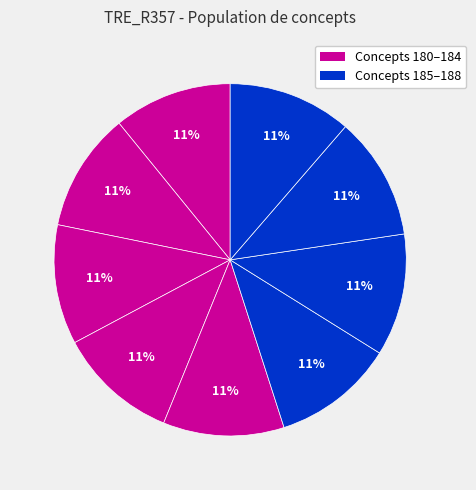

How many segments does this pie chart have?

9